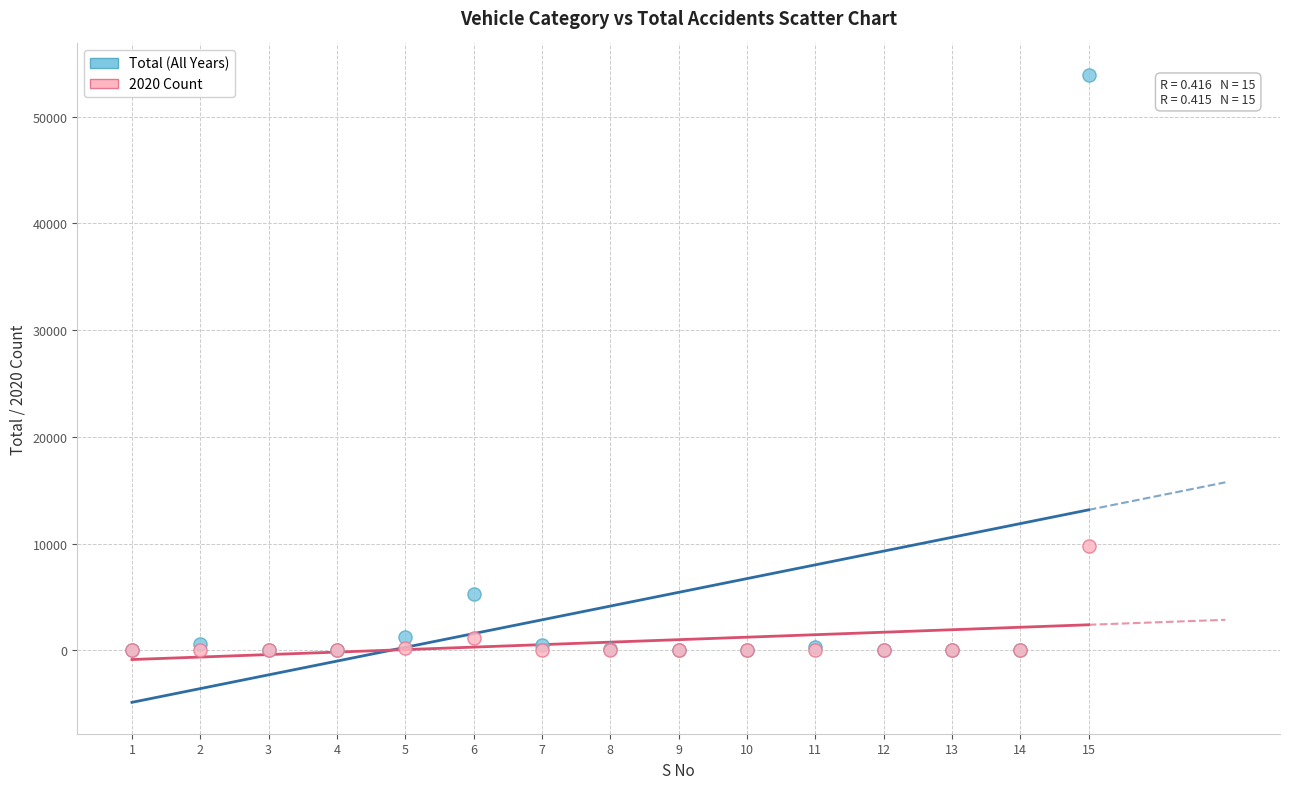

Which series reaches the maximum Y coordinate?

Total (All Years)